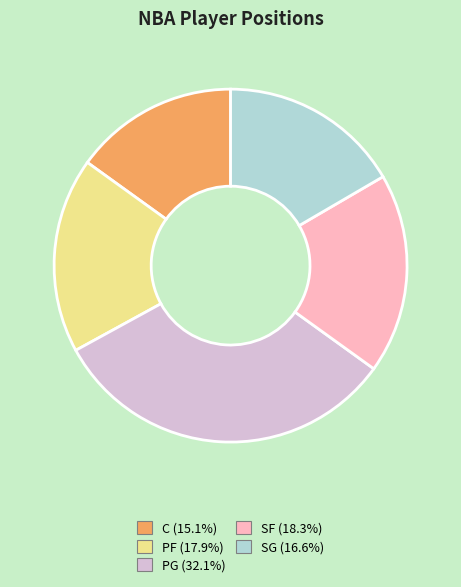

Does any single category account for the majority?

No